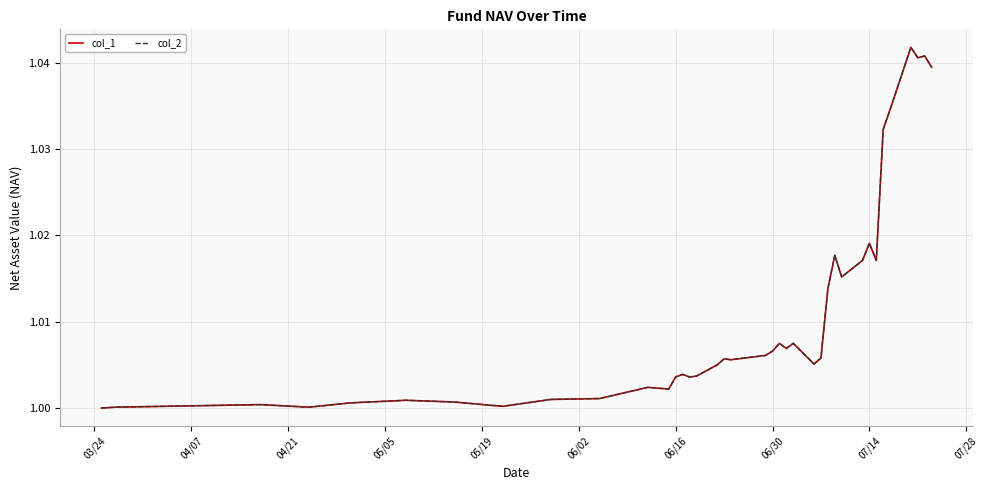

What is the minimum value shown in the chart?

1.0